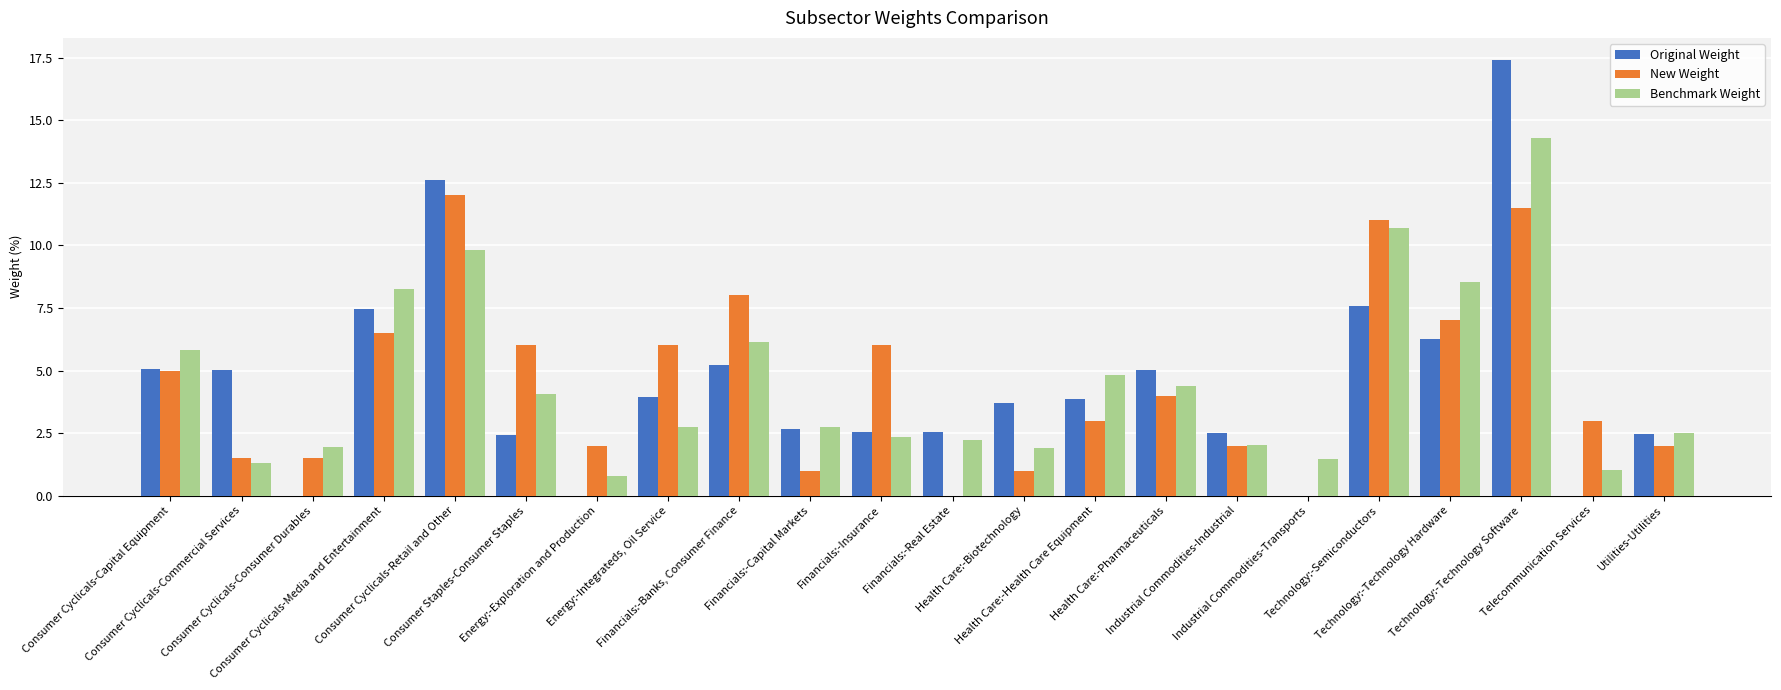

How many groups of bars are there?

22